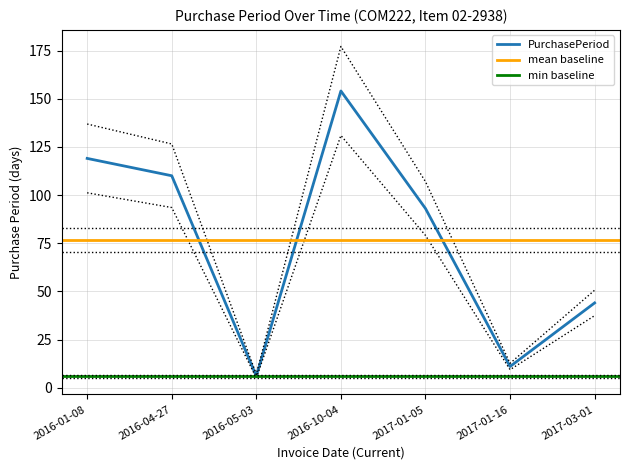

Reading left to right, extract all data points from this chart.

119	110	6	154	93	11	44